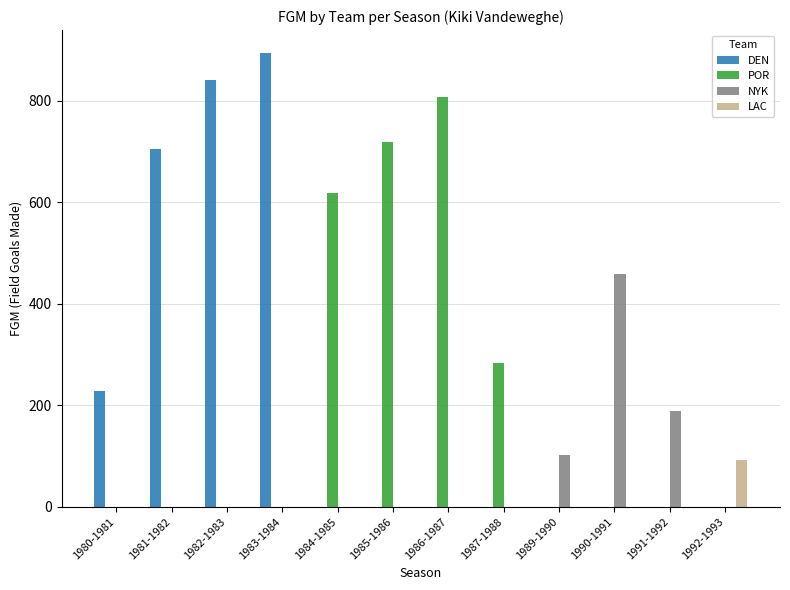

What is the sum of all DEN values?

2671